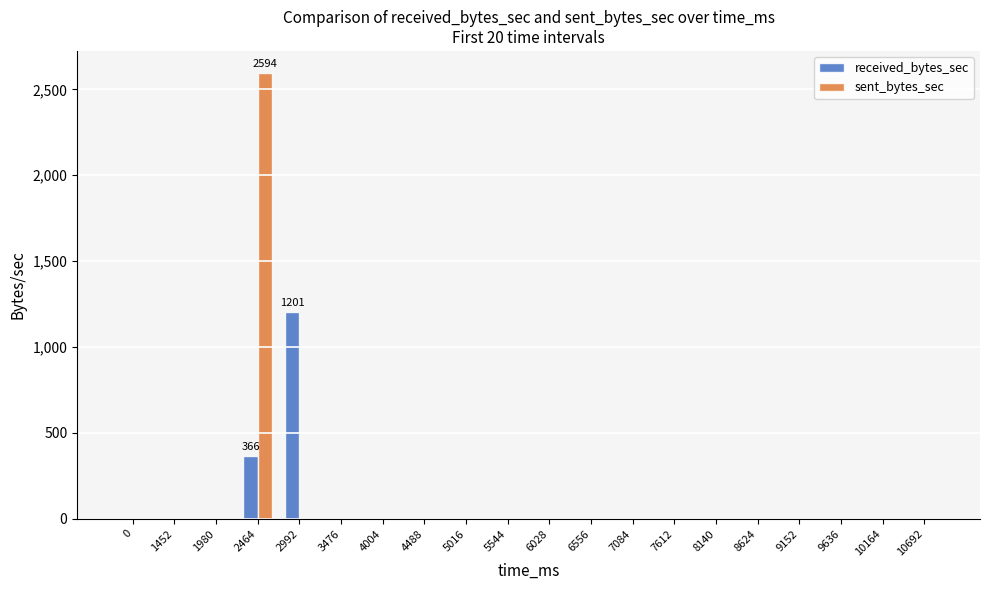

How many data points in received_bytes_sec are above 0?

2